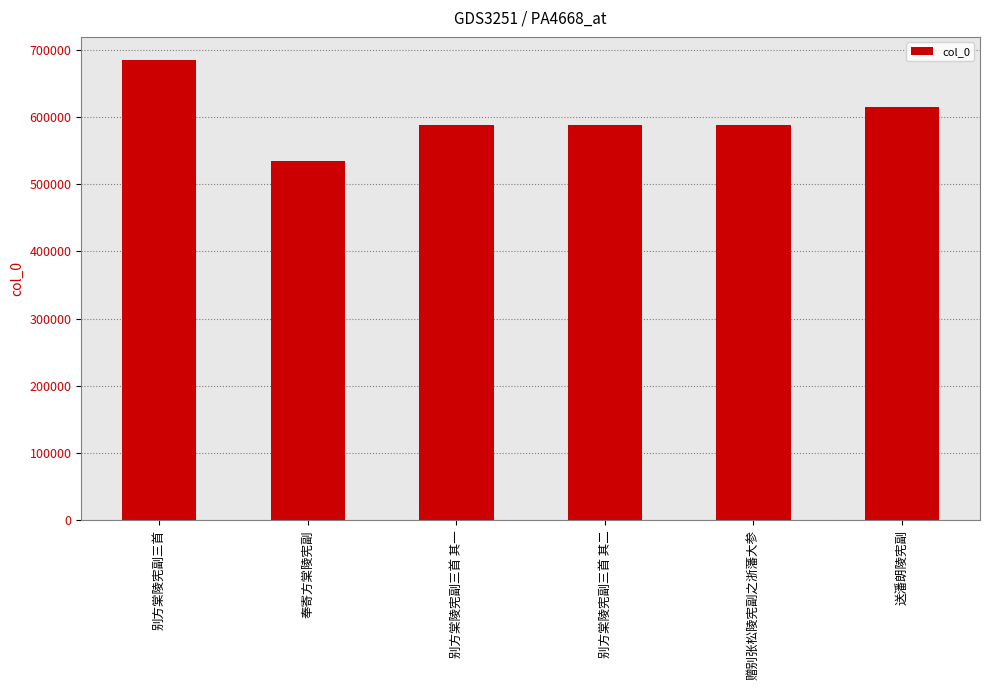

True or false: the data shows 587912 at 别方棠陵宪副三首 其一.

True